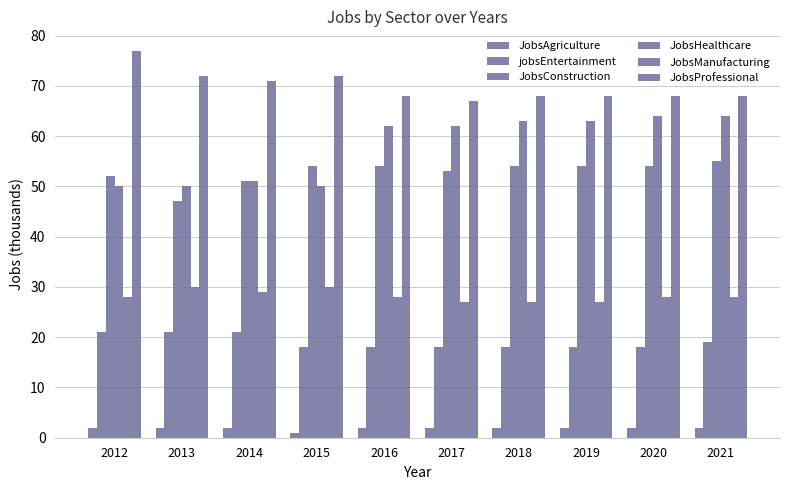

How many series are shown in this chart?

6